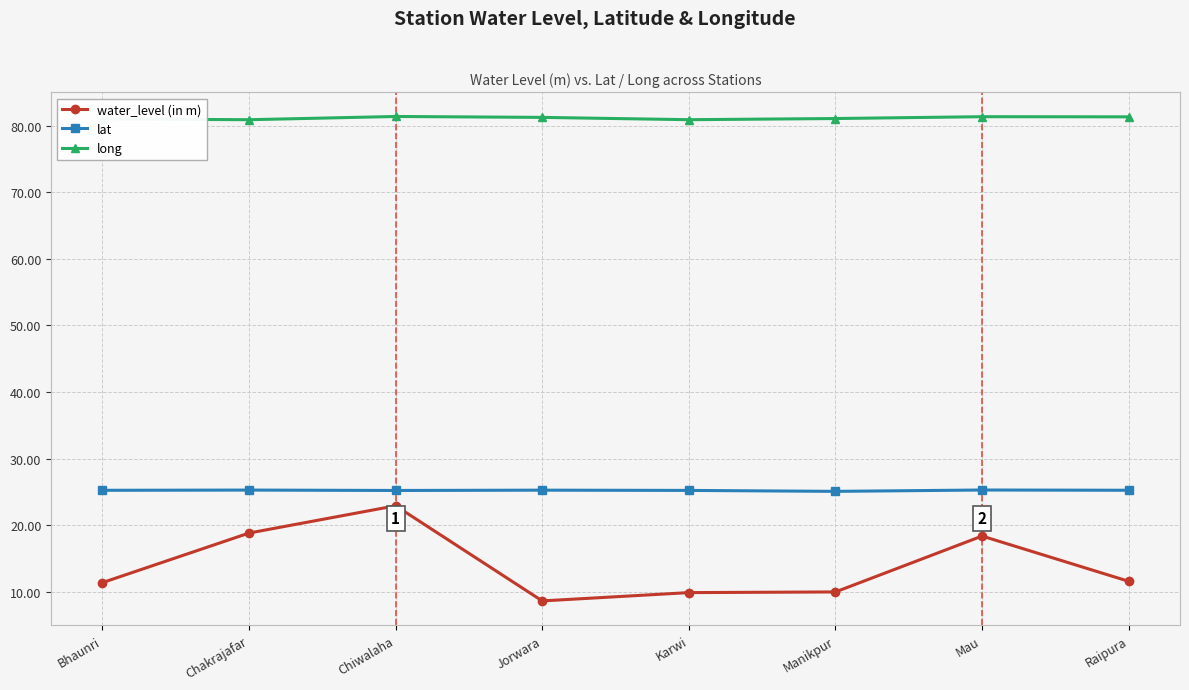

What is the difference between the long values at Chiwalaha and Bhaunri?

0.4